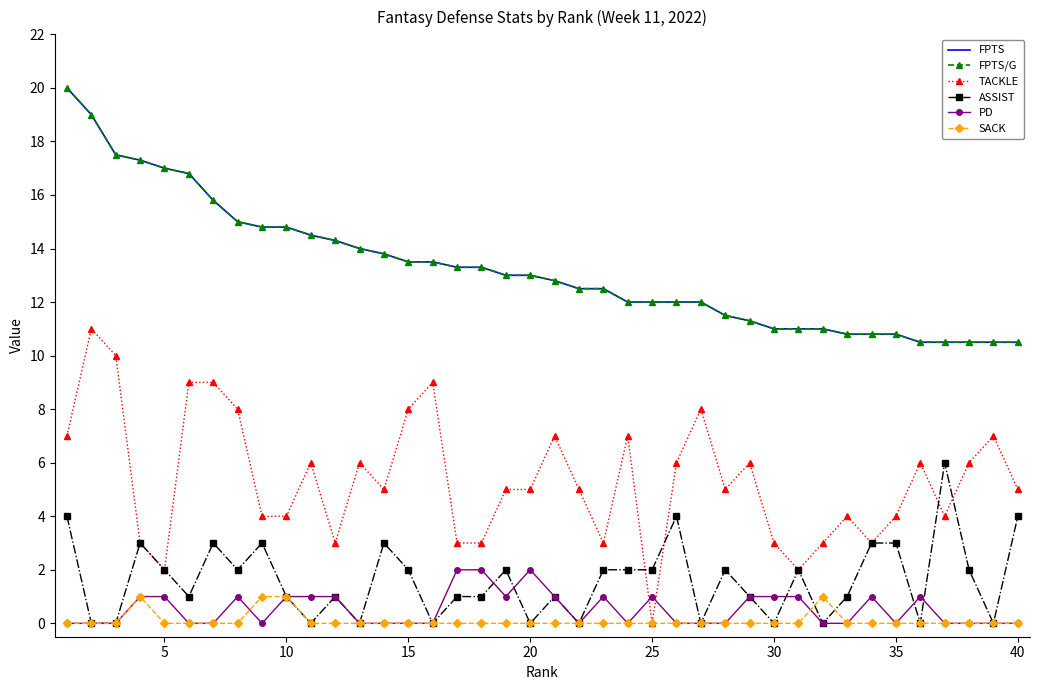

True or false: FPTS has more than 0 points higher than both neighbors.

False